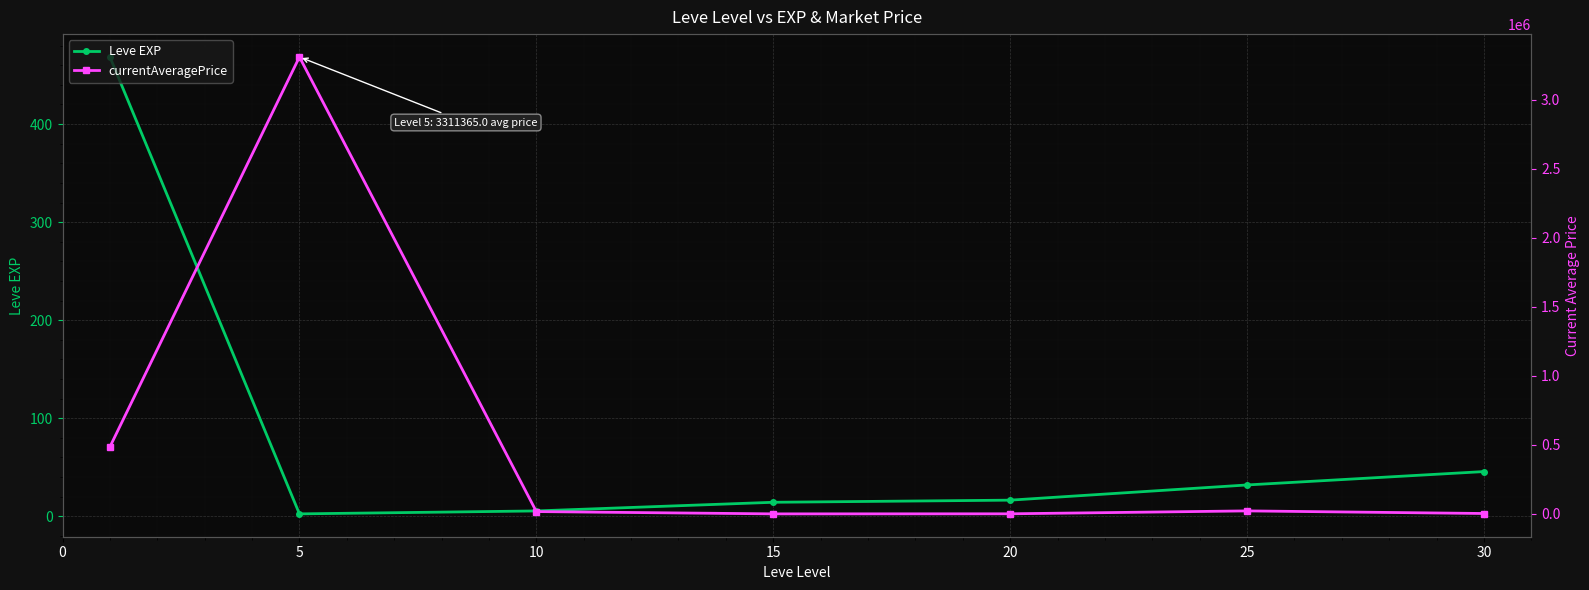

Where is the first local minimum for Leve EXP?

5